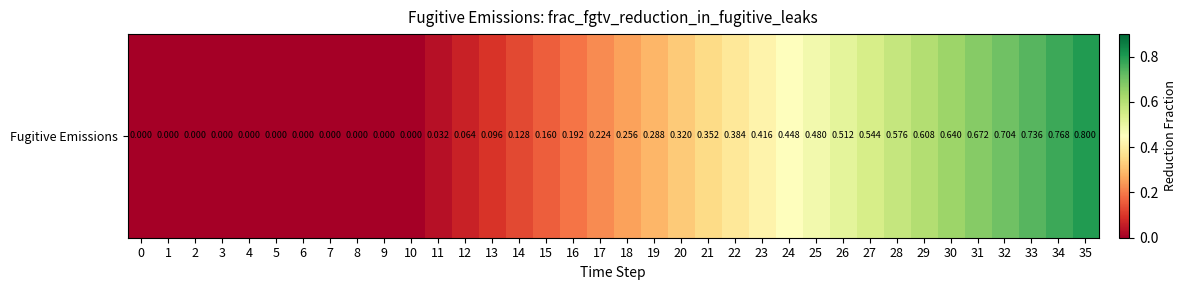

At which category does the chart reach its peak across all series?

35